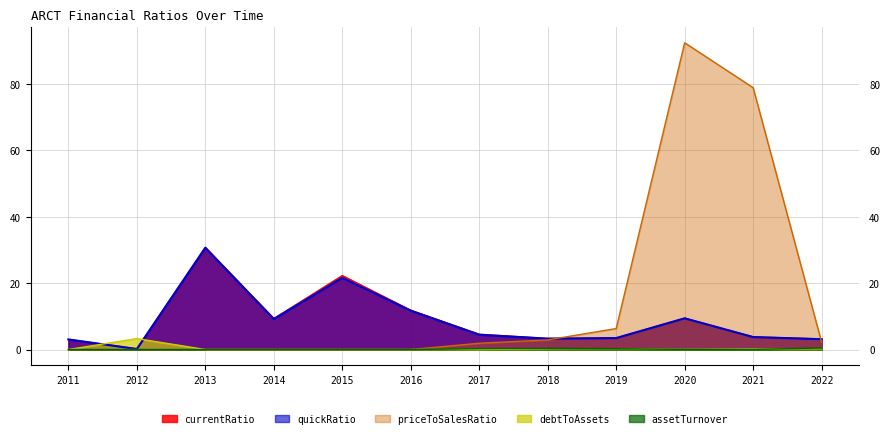

Where is the first local maximum for debtToAssets?

2012